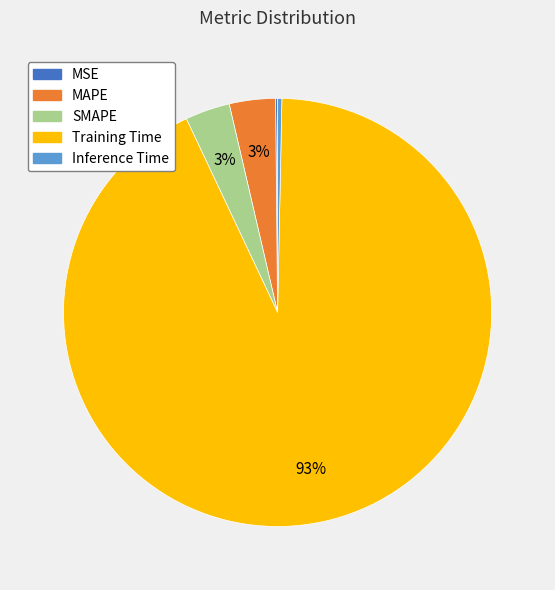

Does Training Time represent more than half of the total?

Yes